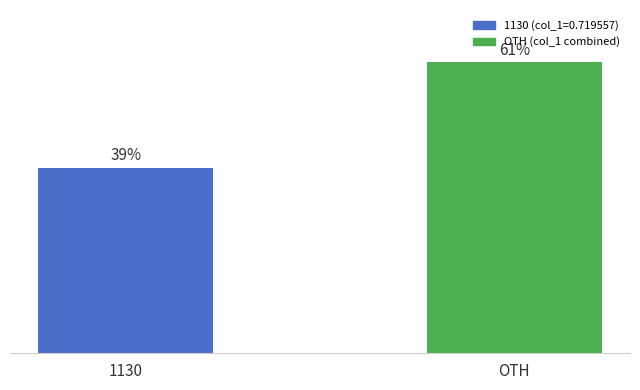

Between 1130 and OTH, which is larger?

OTH